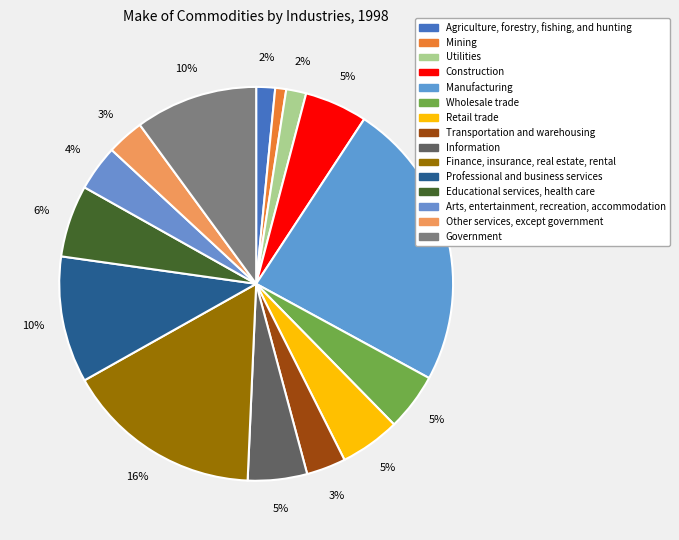

Is it true that Arts, entertainment, recreation, accommodation is 4% of the pie?

True